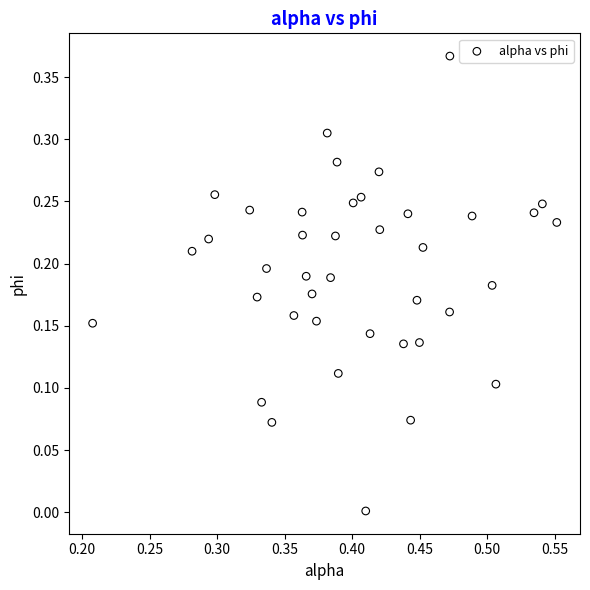

How many data points are displayed?

40